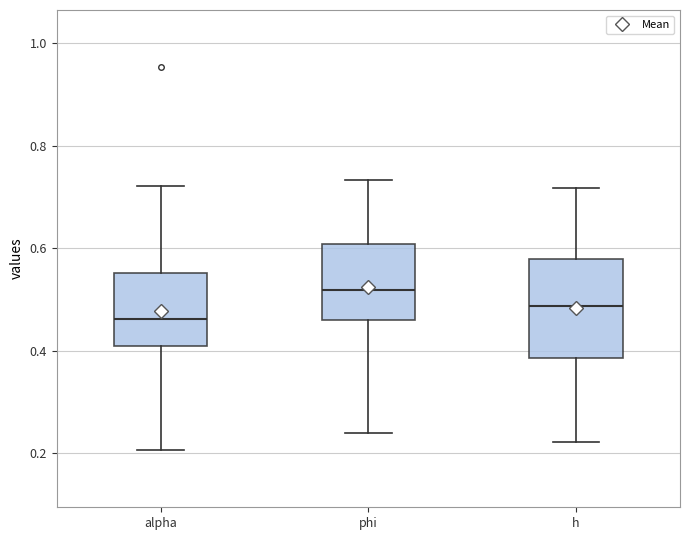

Reading left to right, transcribe this box plot: for each box, give where its median line is, the range the box spans, and where its two whiskers end, as read against the y-axis. The values are not printed on the chart, so give them approximately, as read against the axis.

alpha: median 0.46, box 0.40 to 0.56, whiskers 0.20 to 0.72
phi: median 0.52, box 0.46 to 0.60, whiskers 0.24 to 0.74
h: median 0.48, box 0.38 to 0.58, whiskers 0.22 to 0.72